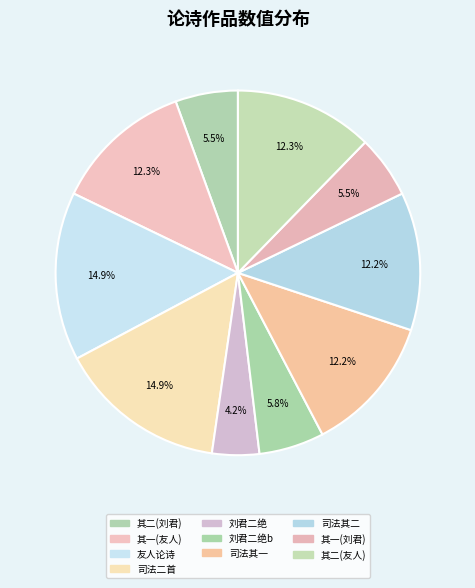

Which slice is the largest?

和友人论诗二首